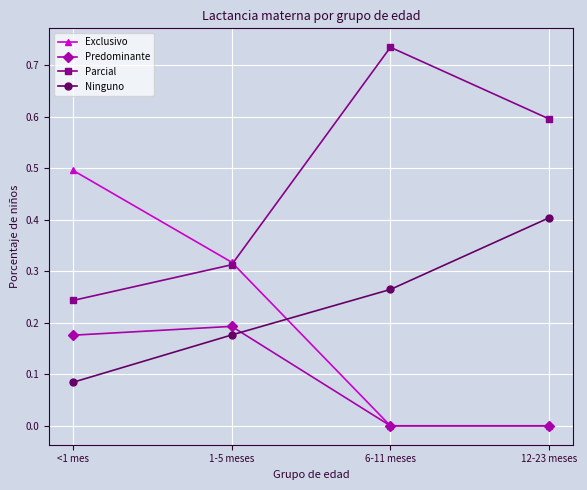

Where is Ninguno nearest to the value 0?

<1 mes